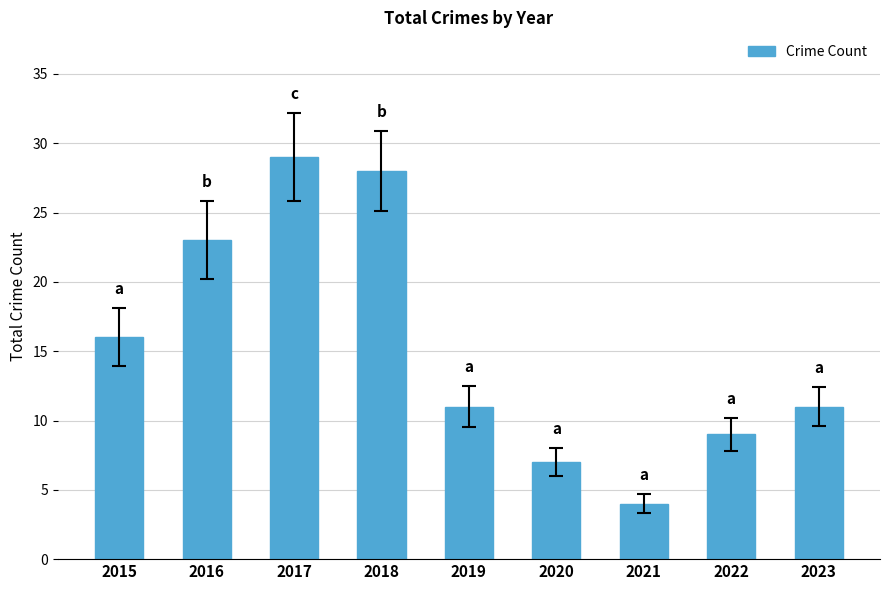

The chart shows a value of 23 at 2016. True or false?

True